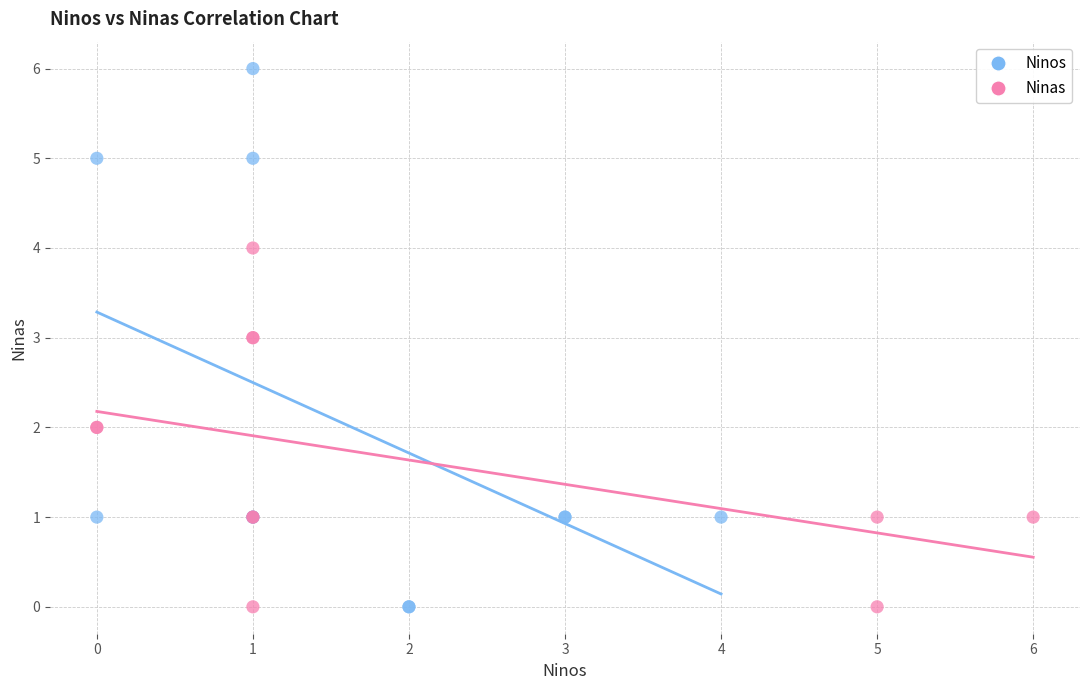

What are all the series names shown in the legend?

Ninos, Ninas